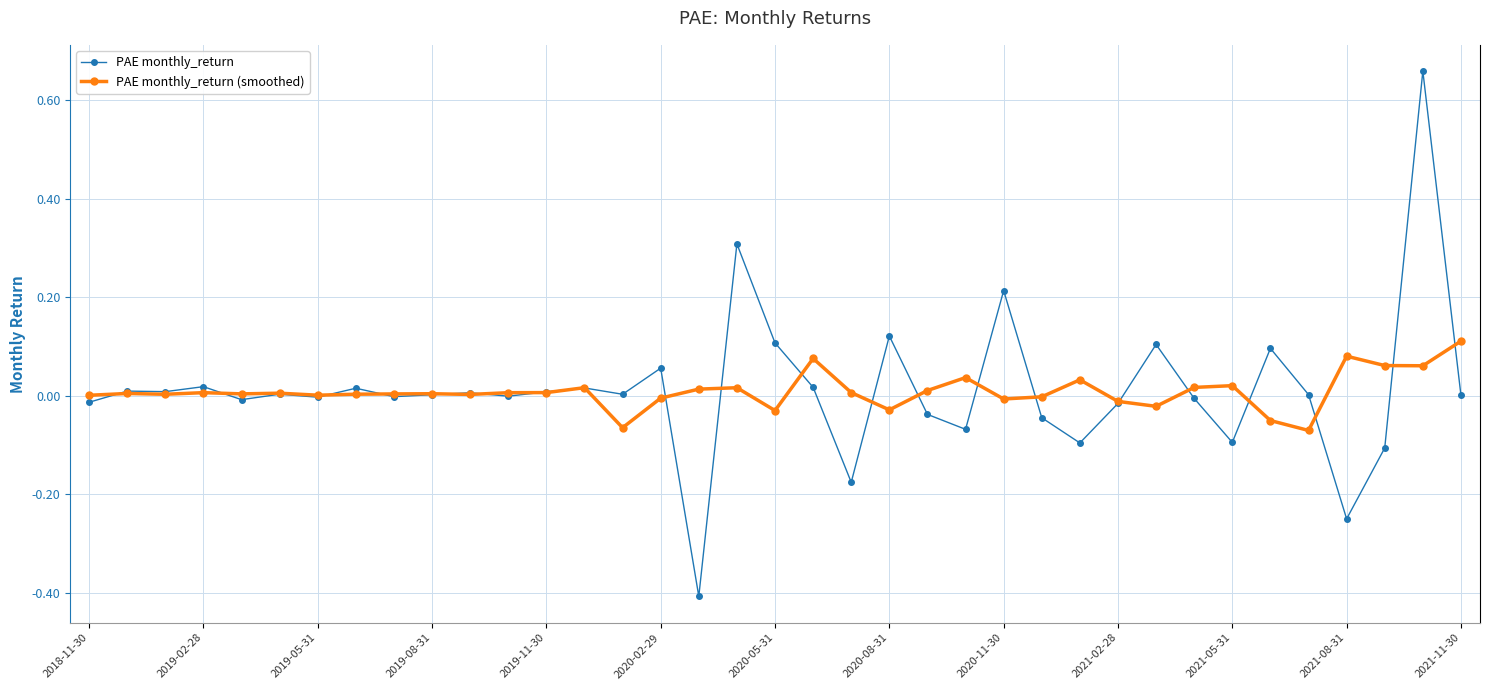

What is the smallest value displayed?

-0.4